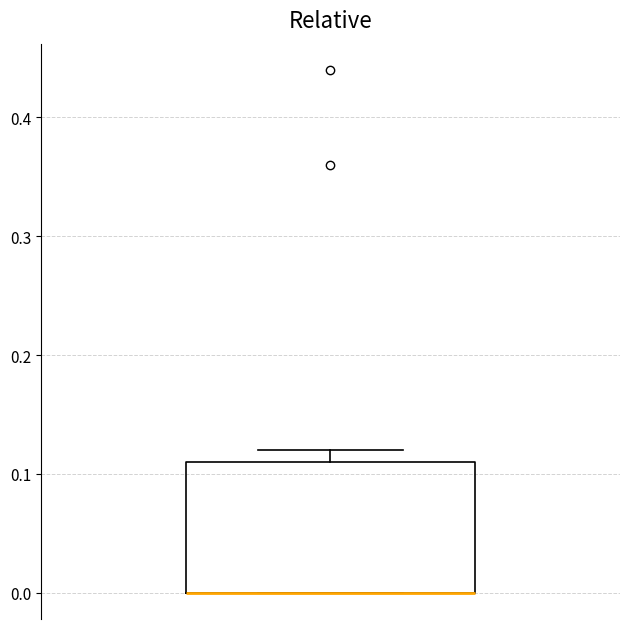

Where is the lower edge of the box on the y-axis? The values are not printed on the chart, so give them approximately, as read against the axis.

0.00